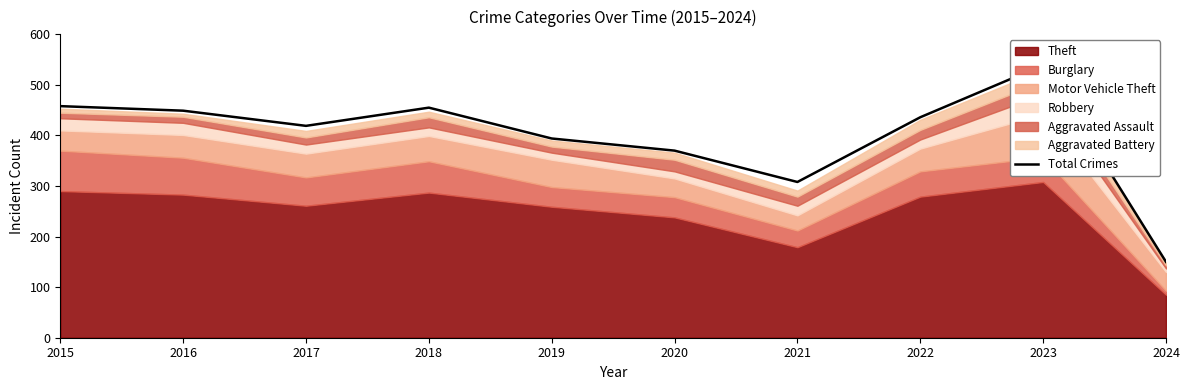

Reading left to right, transcribe all the data shown in this chart.

458	449	419	455	394	370	308	436	539	150